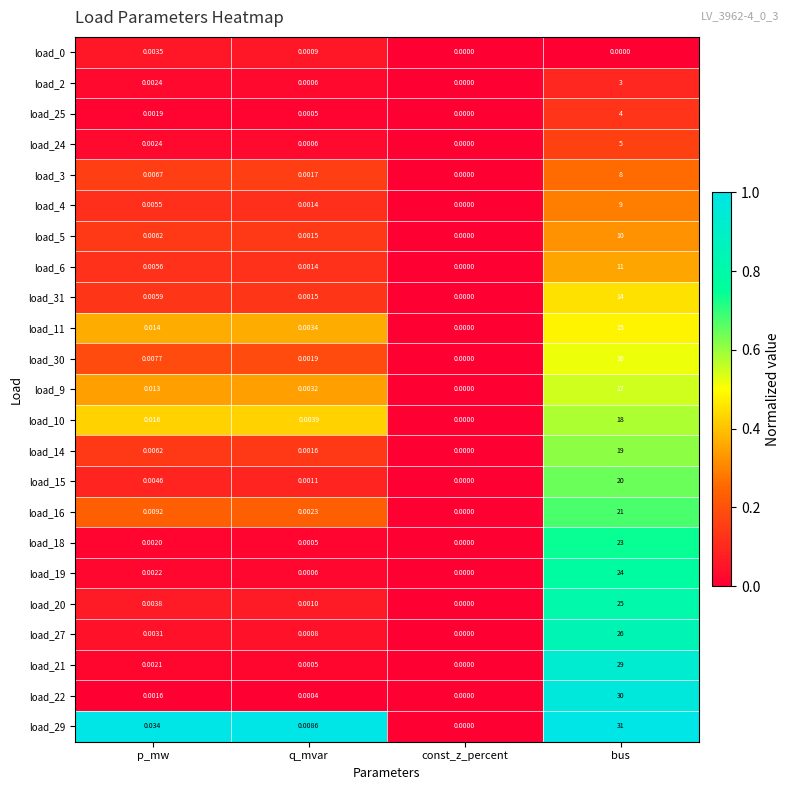

How many categories are shown in the chart?

4